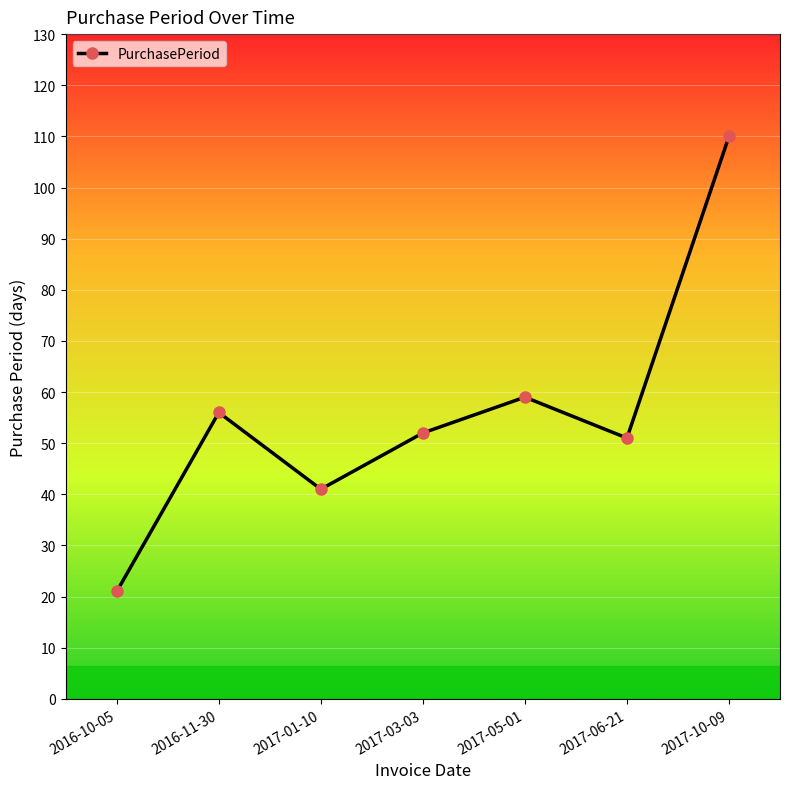

Reading left to right, transcribe all the data shown in this chart.

21	56	41	52	59	51	110